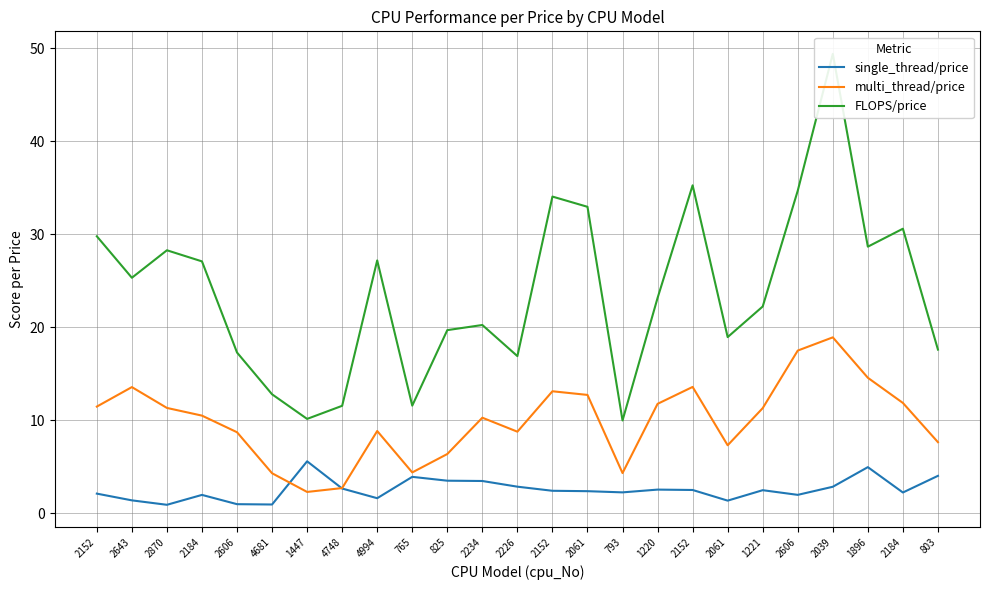

The value of FLOPS/price at 793 is 4.1. True or false?

False